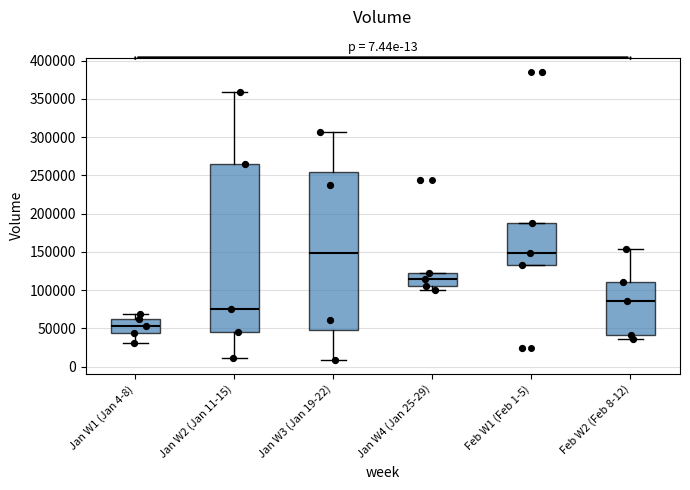

Comparing the boxes themselves (not the whiskers), which one is the tallest?

Jan W2 (Jan 11-15)